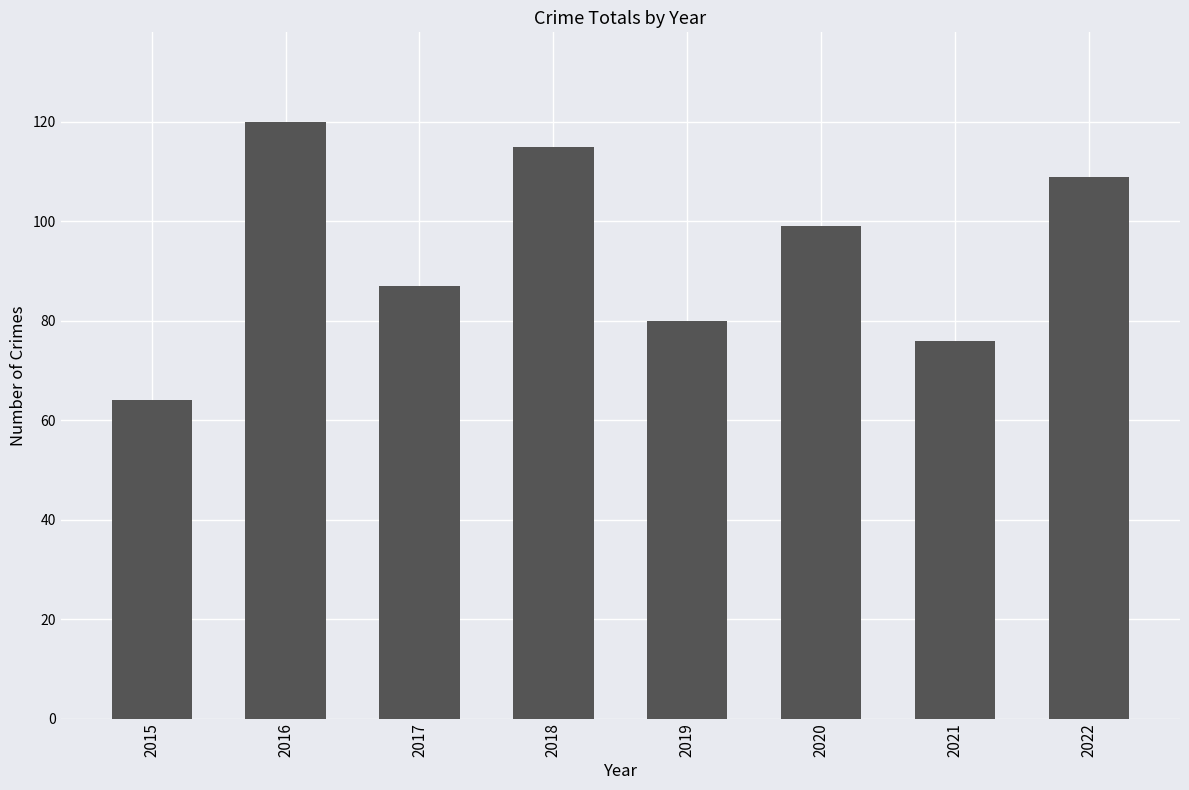

List the labels in order of value, smallest first.

2015, 2021, 2019, 2017, 2020, 2022, 2018, 2016